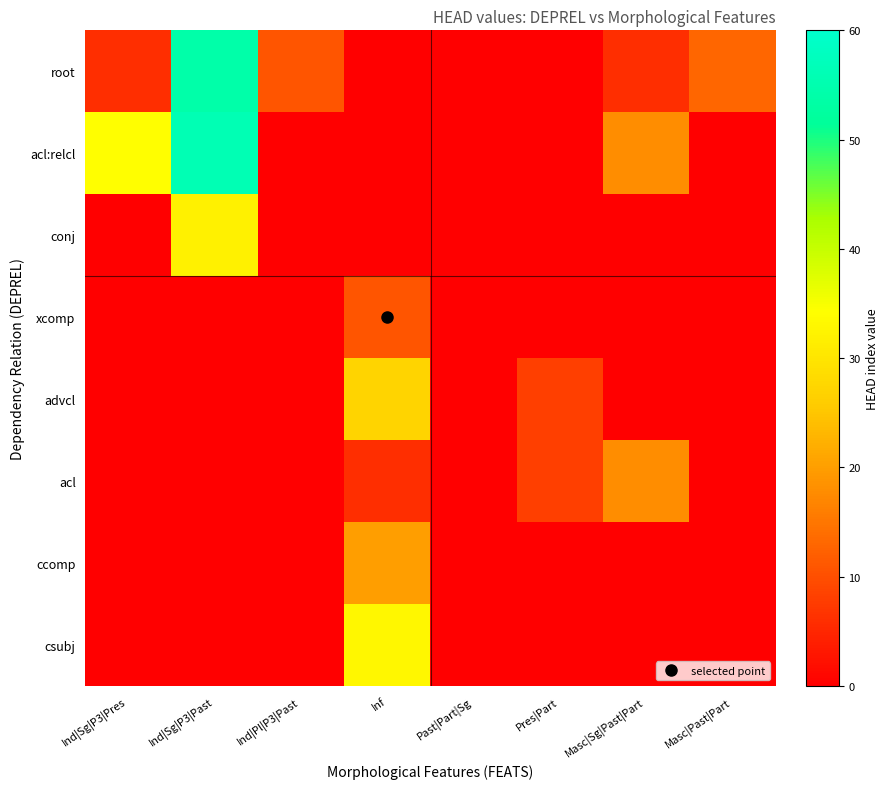

What is the total value across all series at Masc|Past|Part?

13